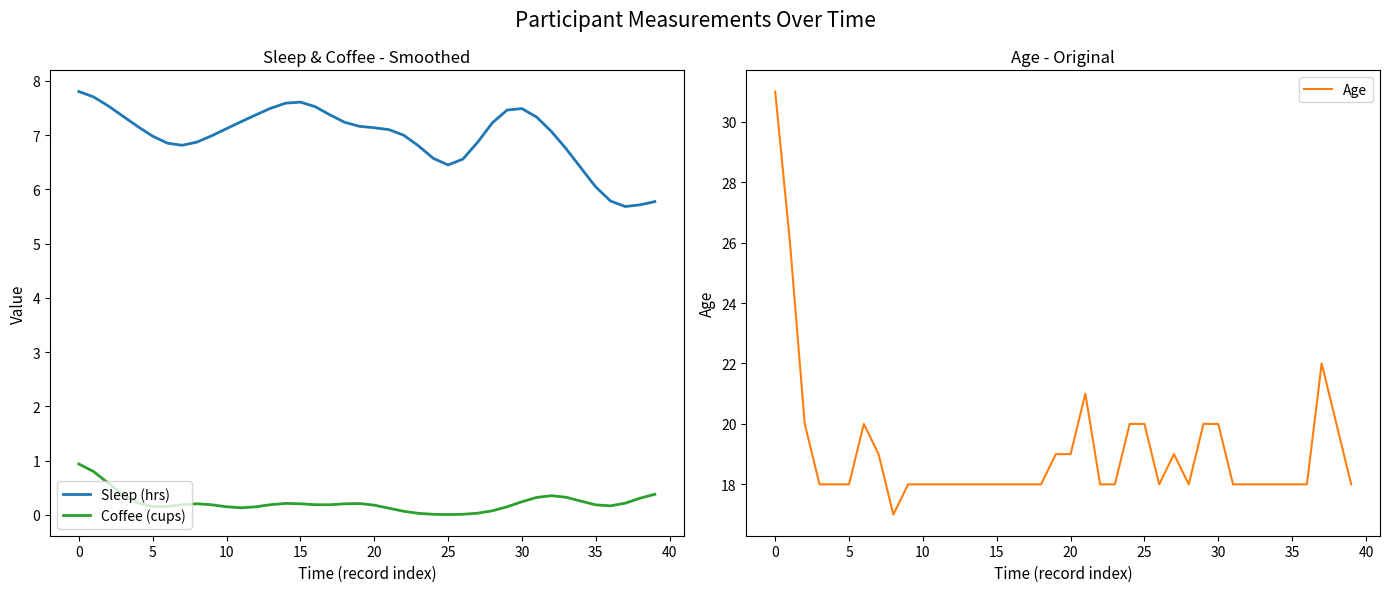

True or false: Sleep (hrs) and Coffee (cups) intersect in this chart.

False